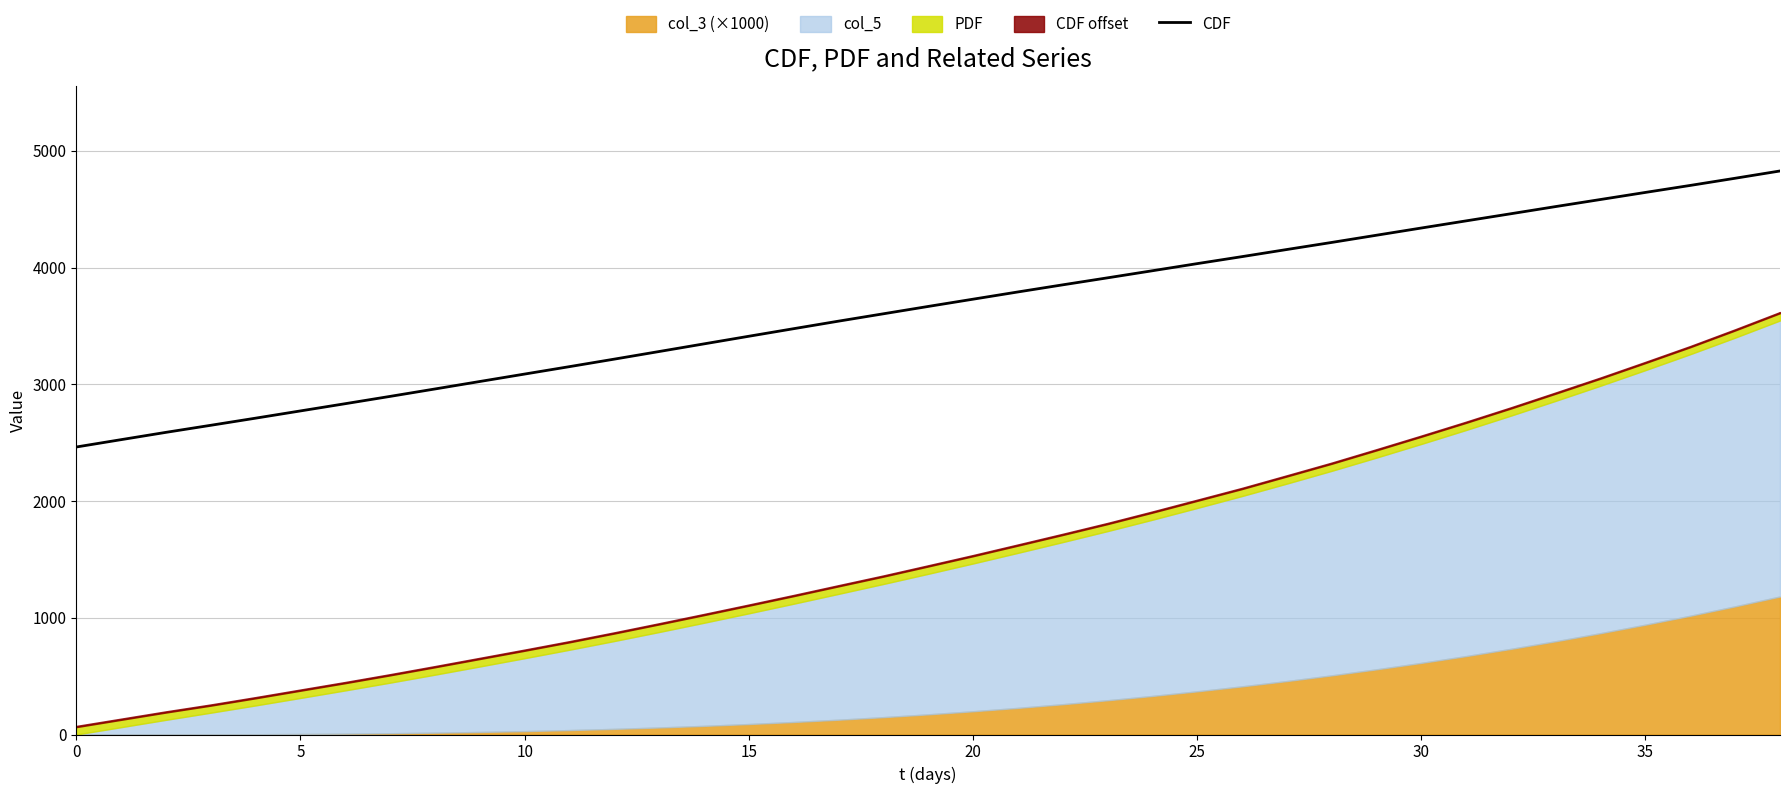

Does the chart display data point markers on the line(s)?

No